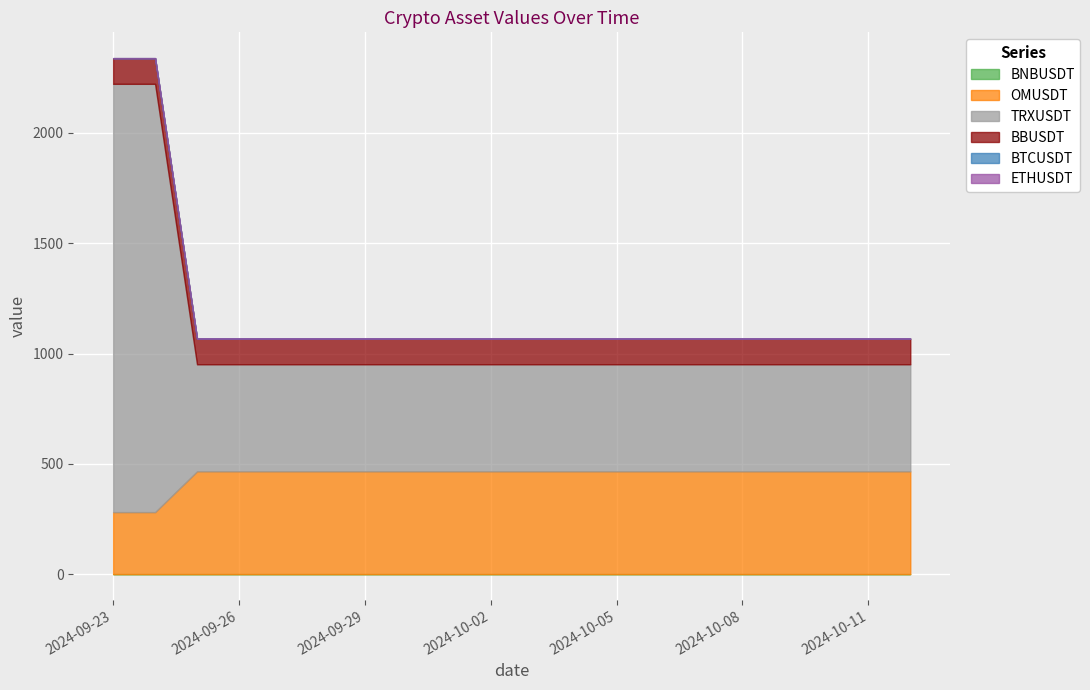

What are all the series names shown in the legend?

BNBUSDT, OMUSDT, TRXUSDT, BBUSDT, BTCUSDT, ETHUSDT